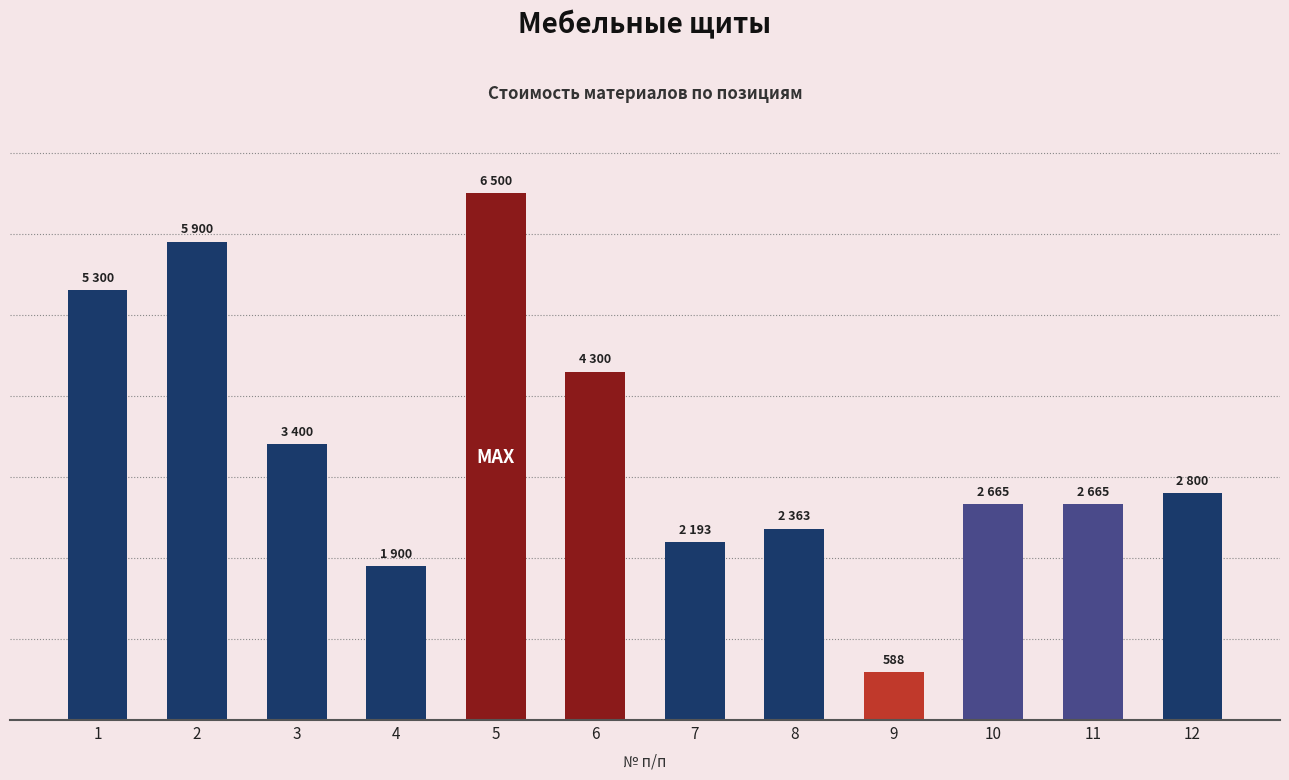

Does the chart contain any negative values?

No